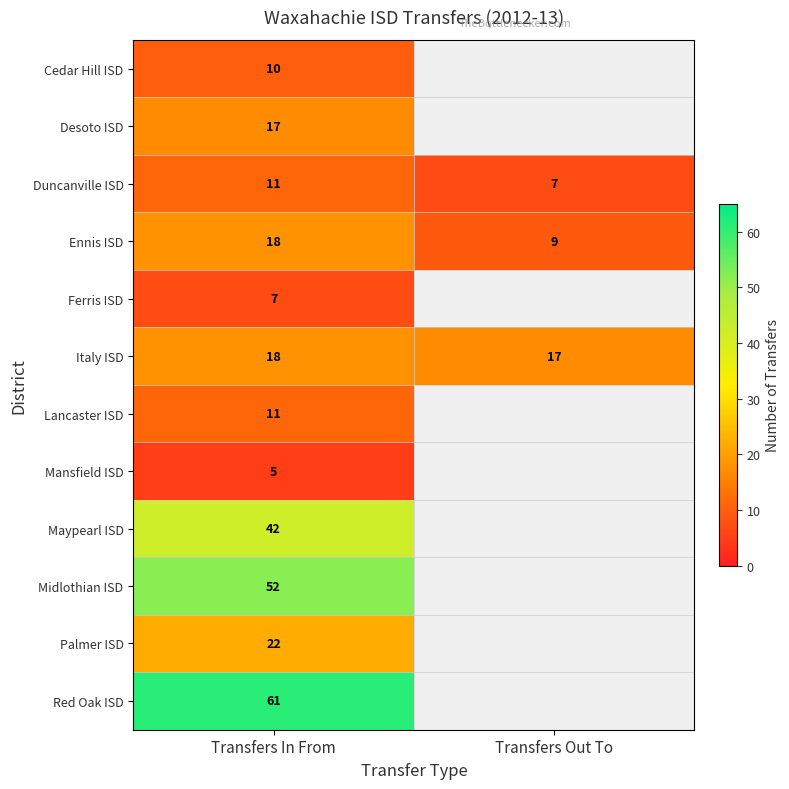

What is the sum of the Duncanville ISD values at Transfers In From and Transfers Out To?

18